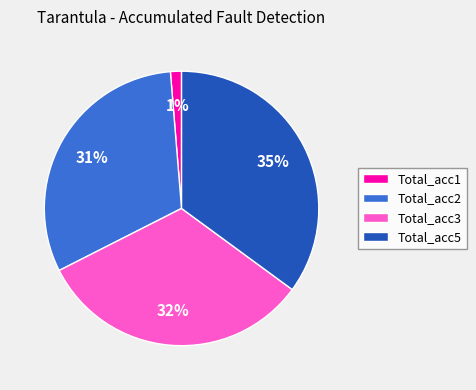

Is it true that Total_acc3 is 25% of the pie?

False